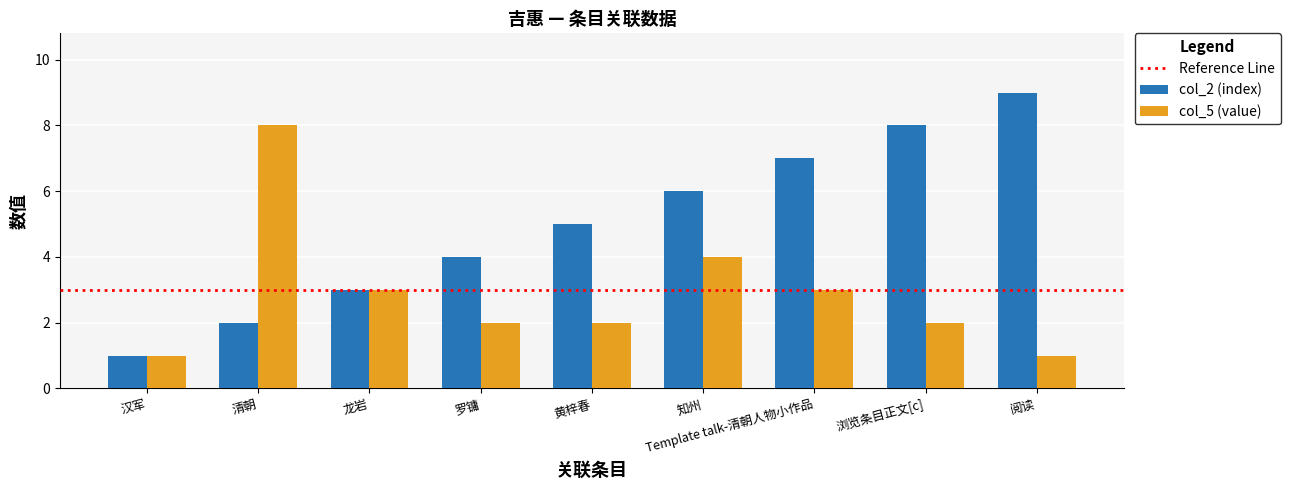

Reading left to right, transcribe all the data shown in this chart.

col_2 (index): 1	2	3	4	5	6	7	8	9
col_5 (value): 1	8	3	2	2	4	3	2	1